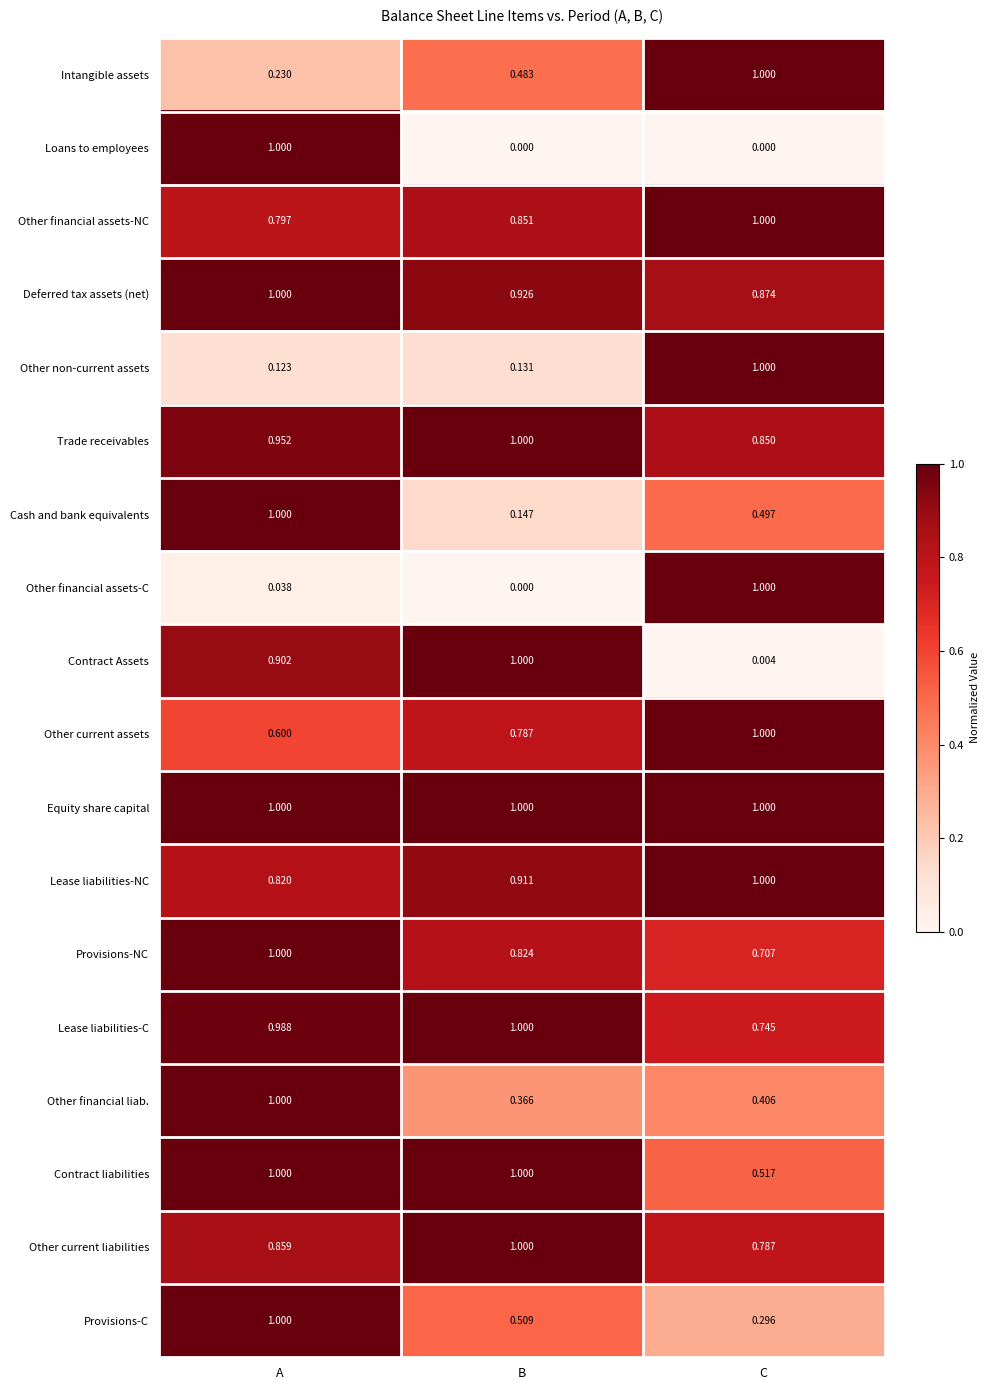

Between A and C, which series saw the biggest shift?

Loans to employees